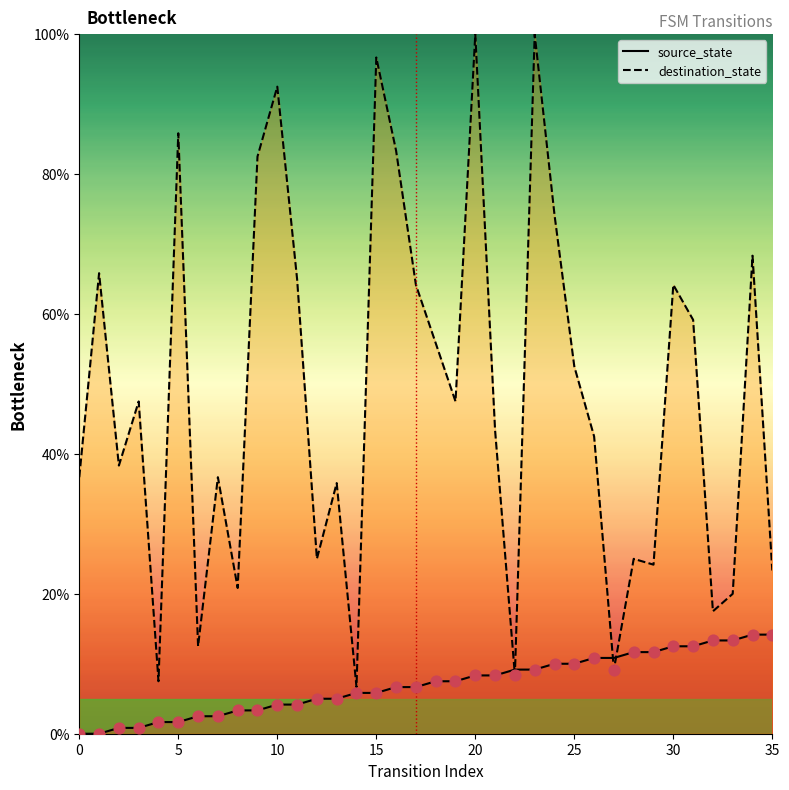

At how many categories does at least one series exceed 50?

16